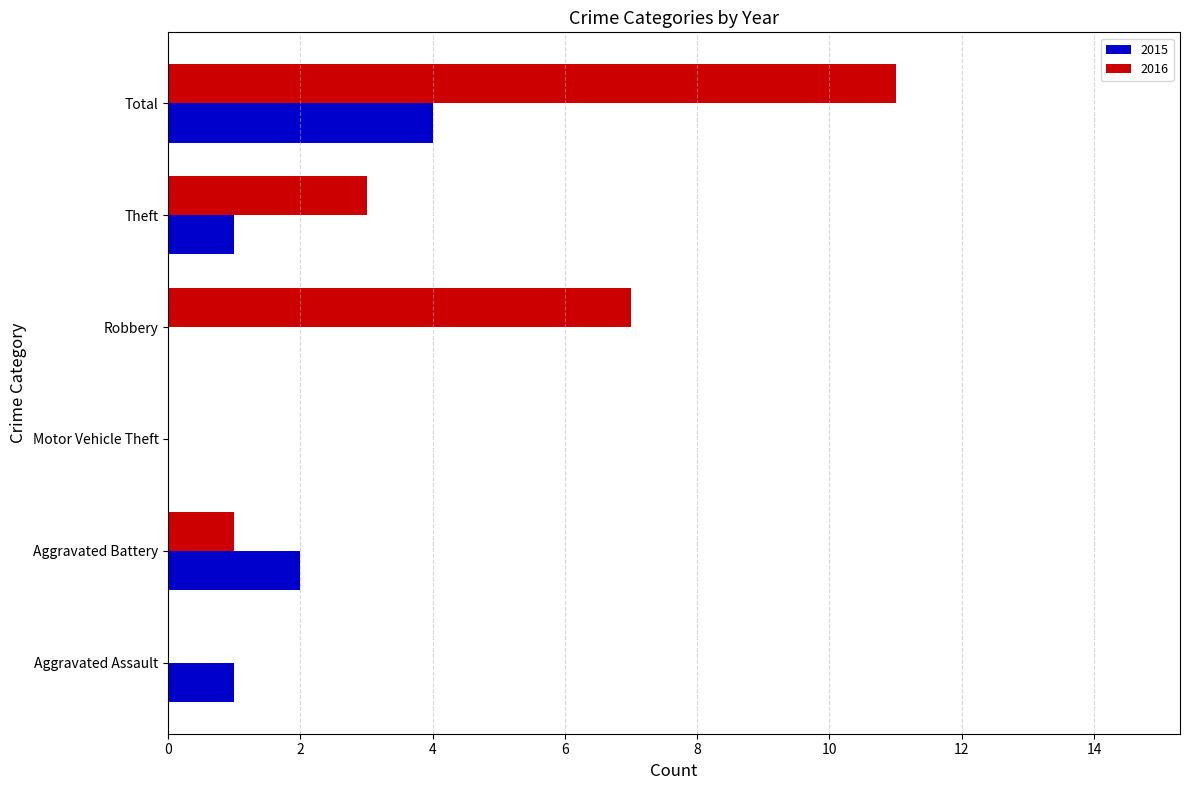

The value of 2016 at Robbery is 5. True or false?

False